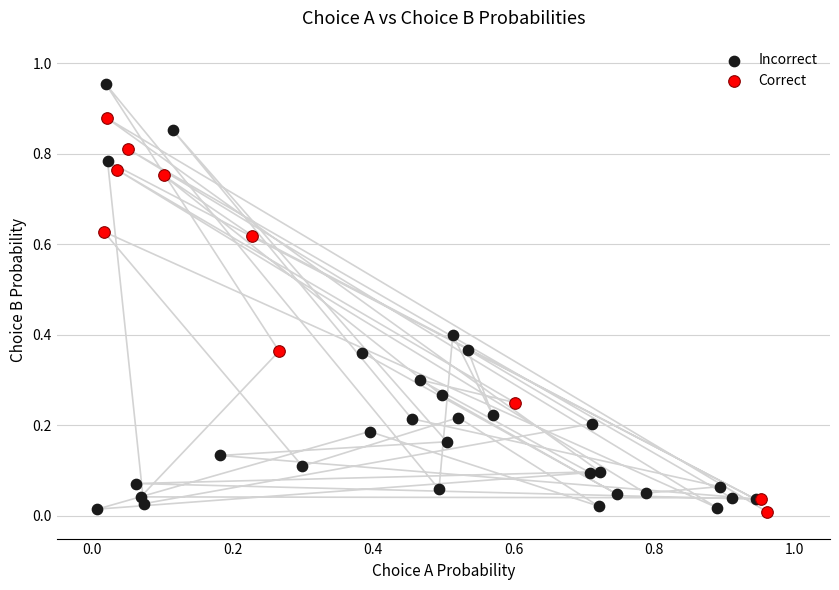

Which series has the largest Y range (max minus min)?

Incorrect